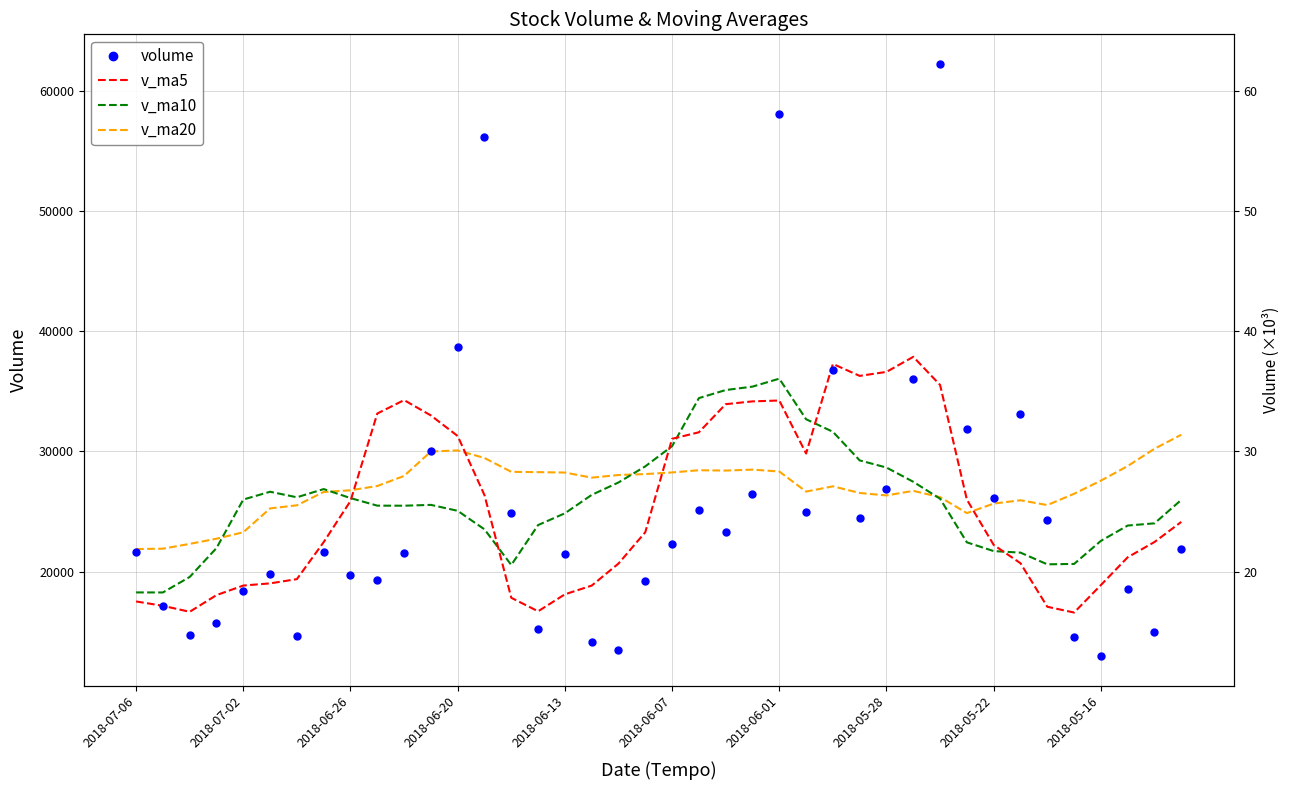

True or false: v_ma20 has more than 1 points higher than both neighbors.

True